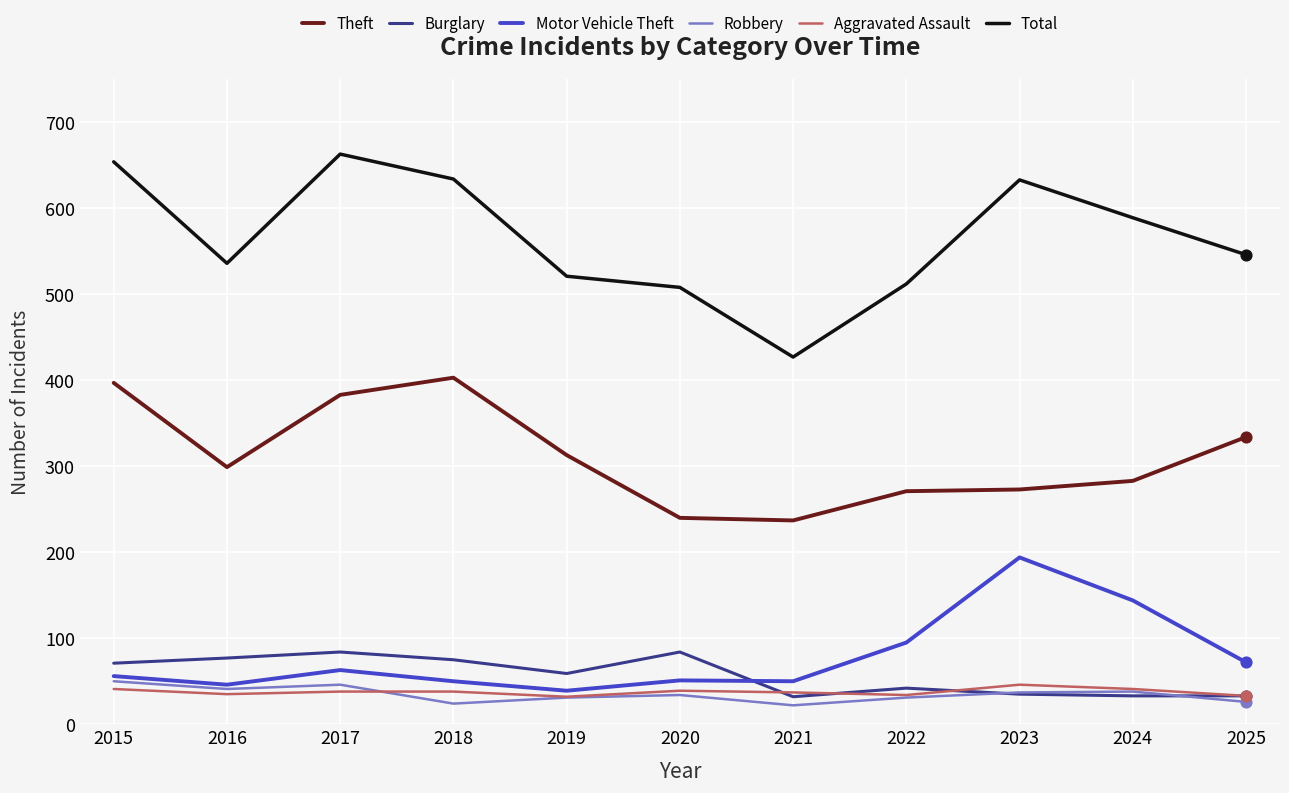

Is the value of Burglary at 2017 greater than the value of Robbery at 2019?

Yes